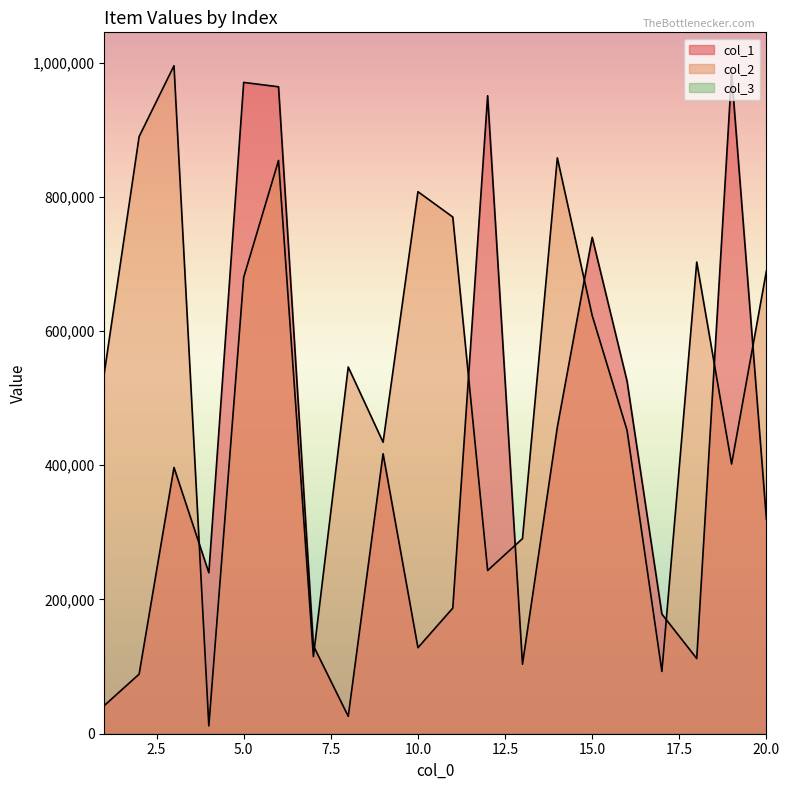

Between 8 and 20, which is larger?

20